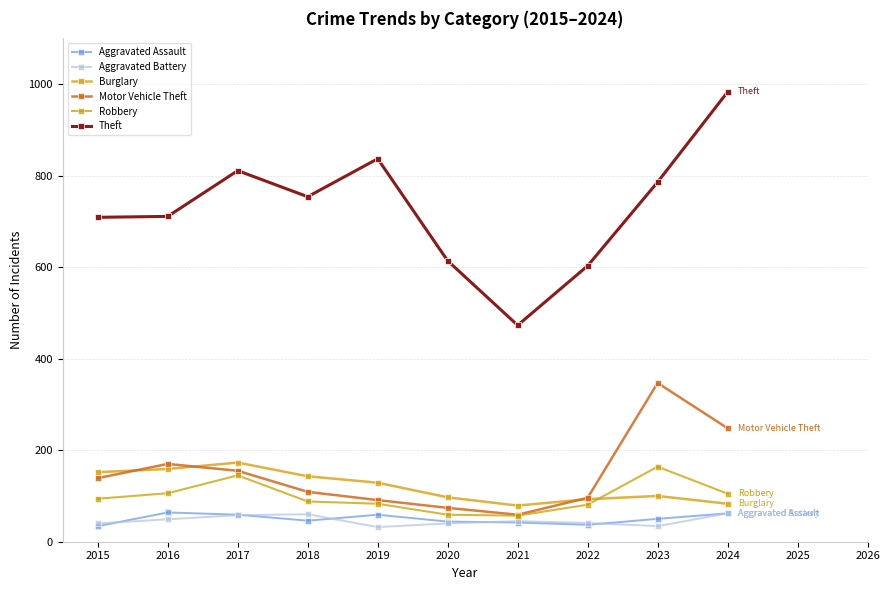

At how many categories does at least one series exceed 872?

1